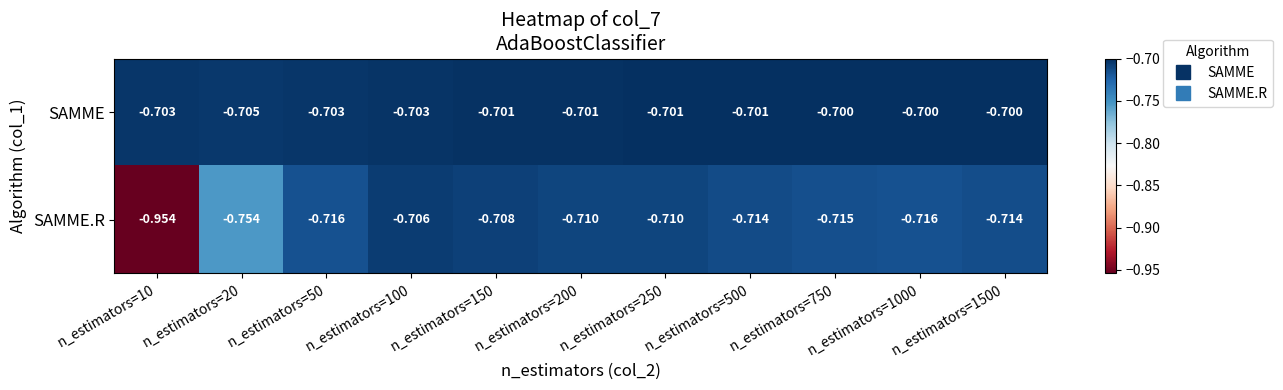

Which series has the largest total across all categories?

SAMME